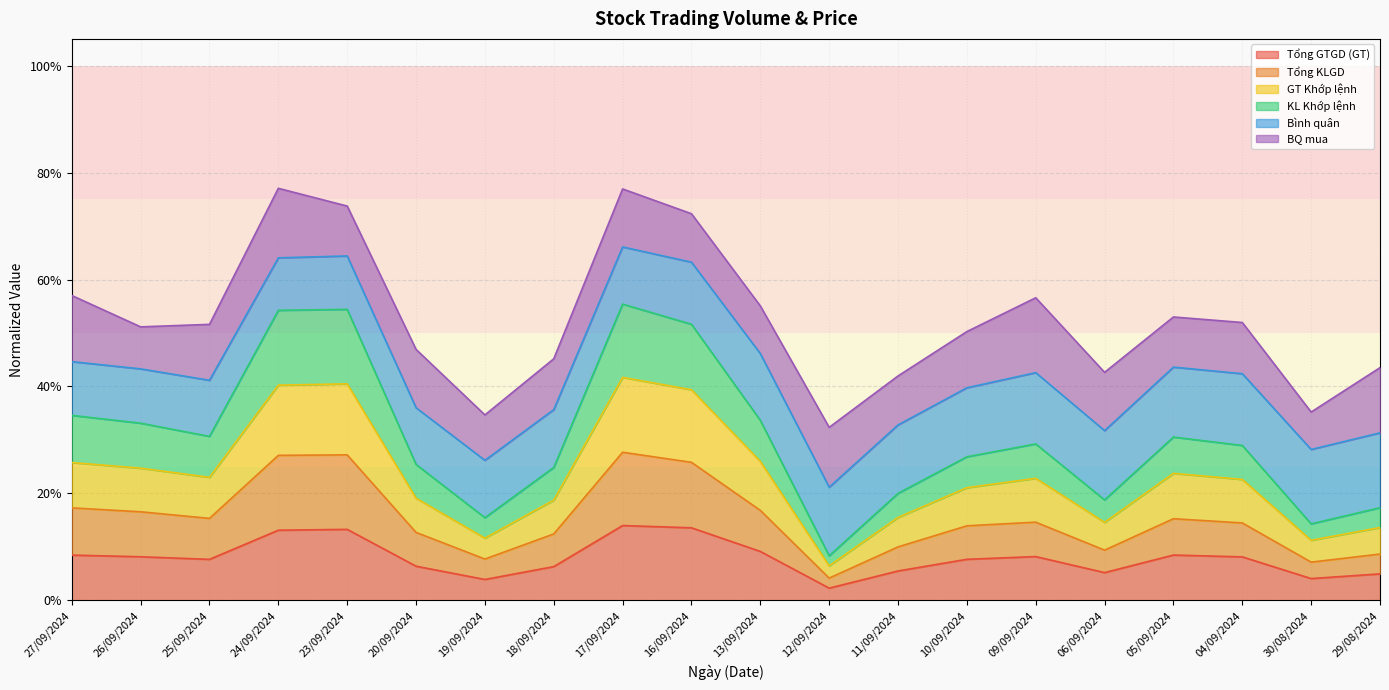

At which category does the chart reach its minimum across all series?

12/09/2024